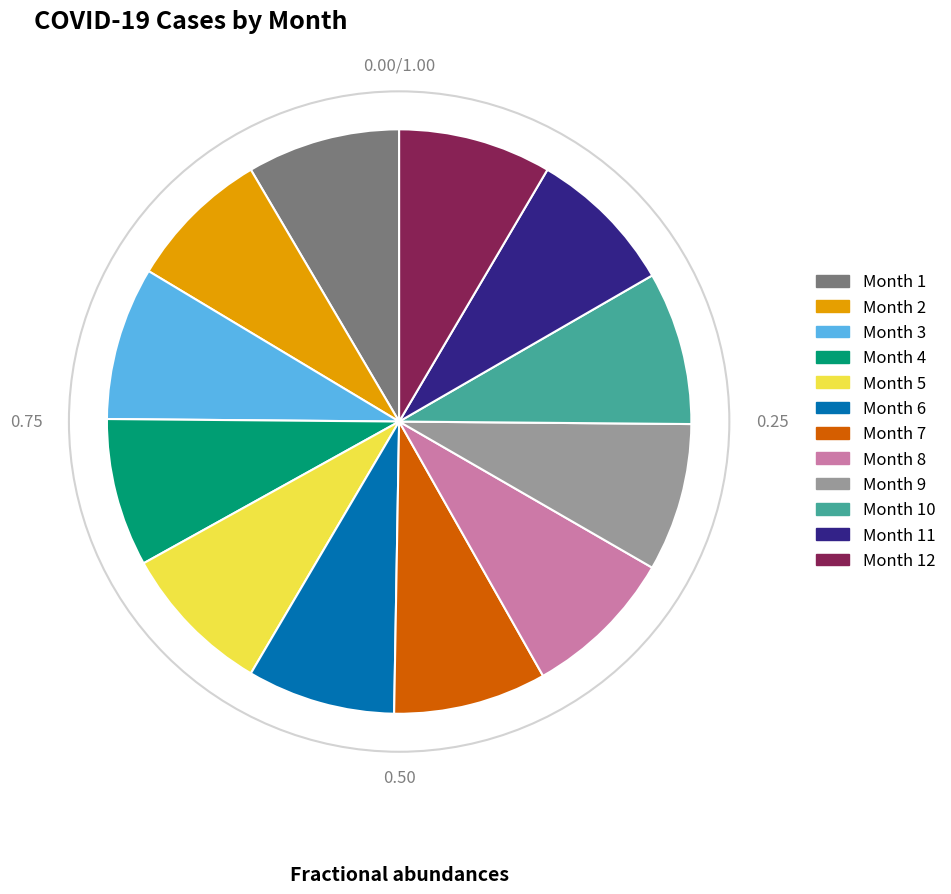

Combined, do Month 12 and Month 5 account for over 50%?

No